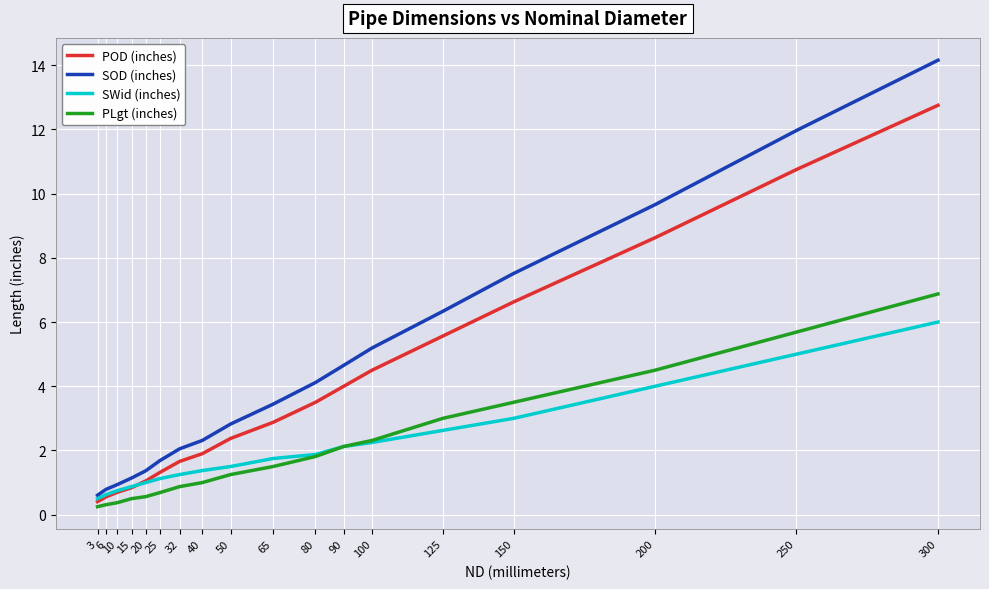

What is the difference between the second highest and second lowest values in the SWid (inches) series?

4.4